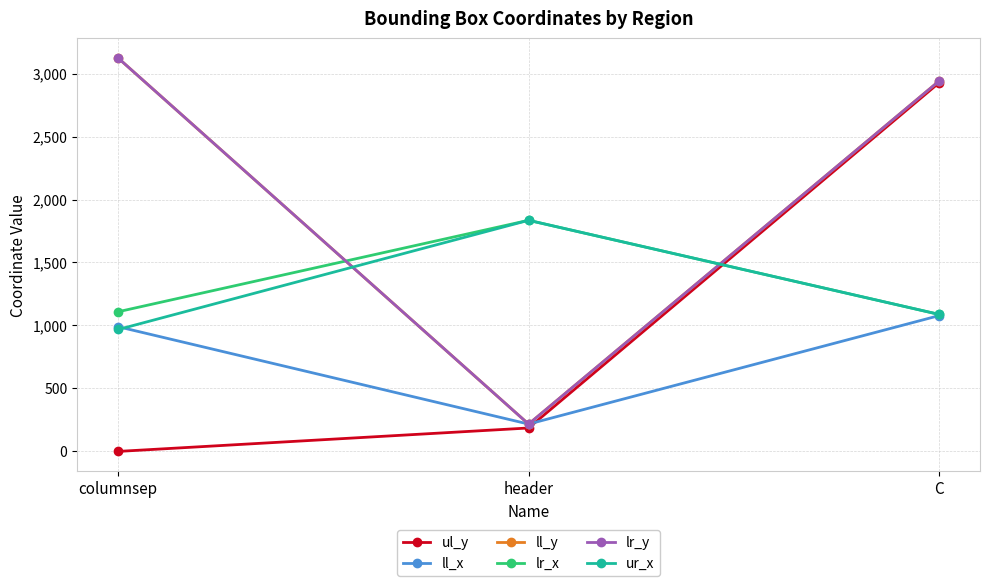

List the labels in order of ul_y value, largest first.

C, header, columnsep